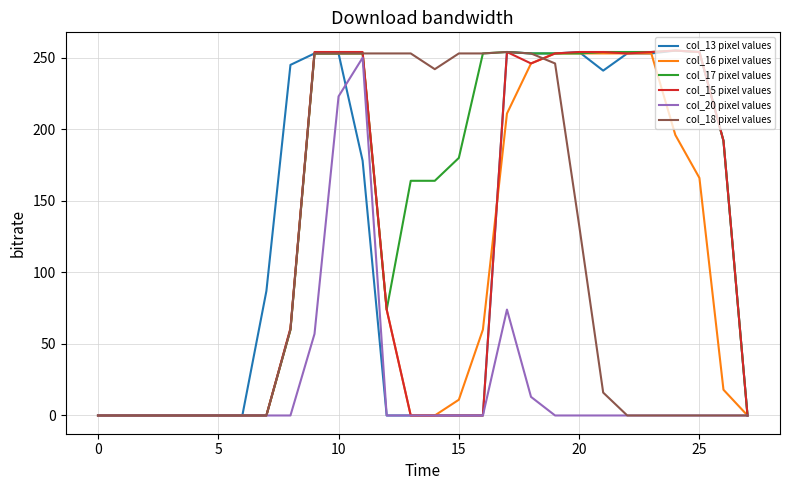

After their last crossing, which series has the higher values: col_13 pixel values or col_15 pixel values?

col_15 pixel values